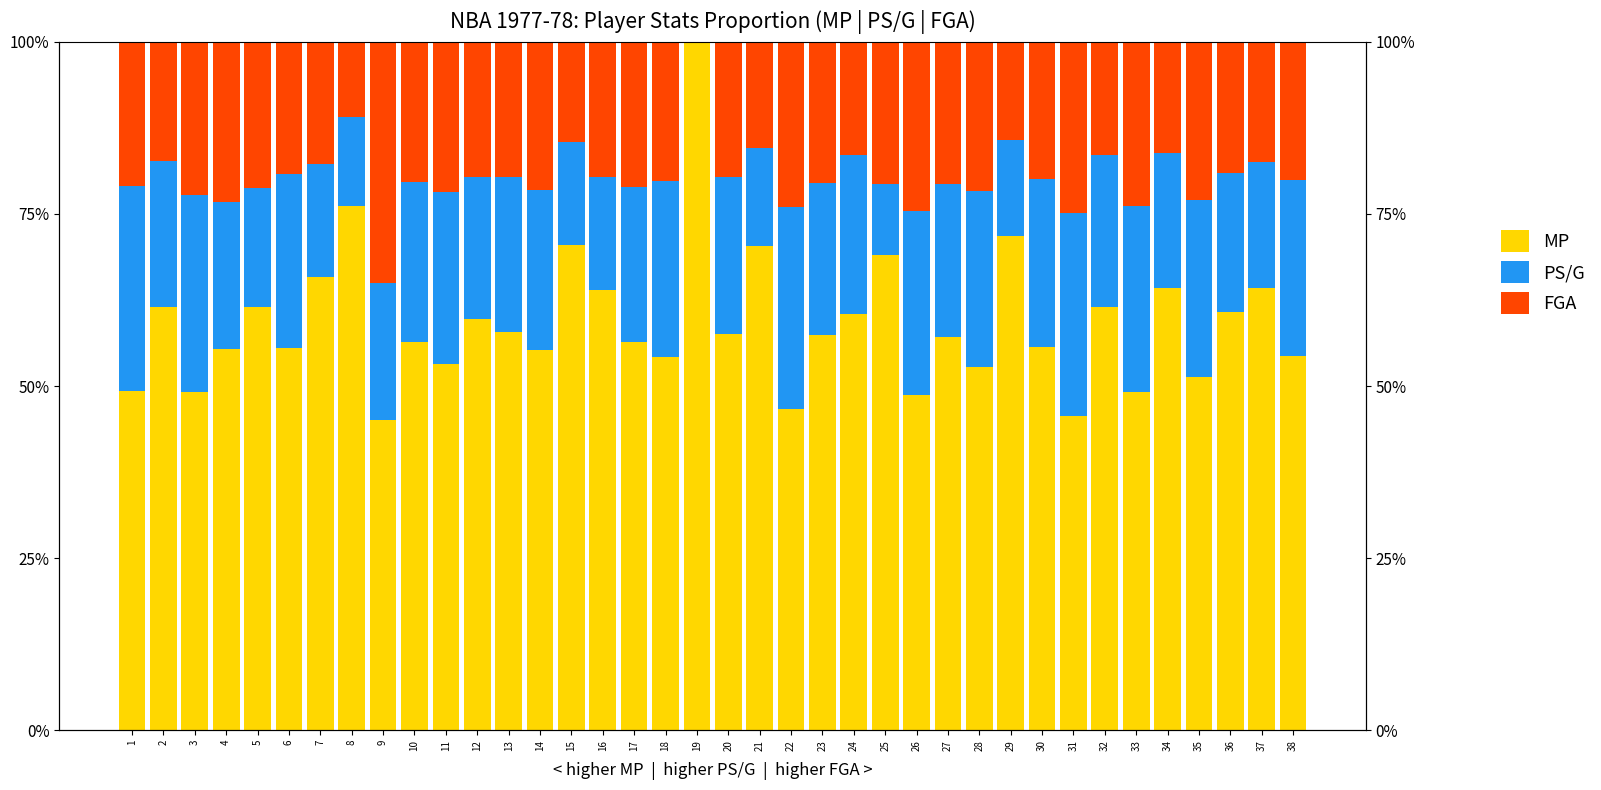

The PS/G series shows 37.8 at 20. True or false?

False